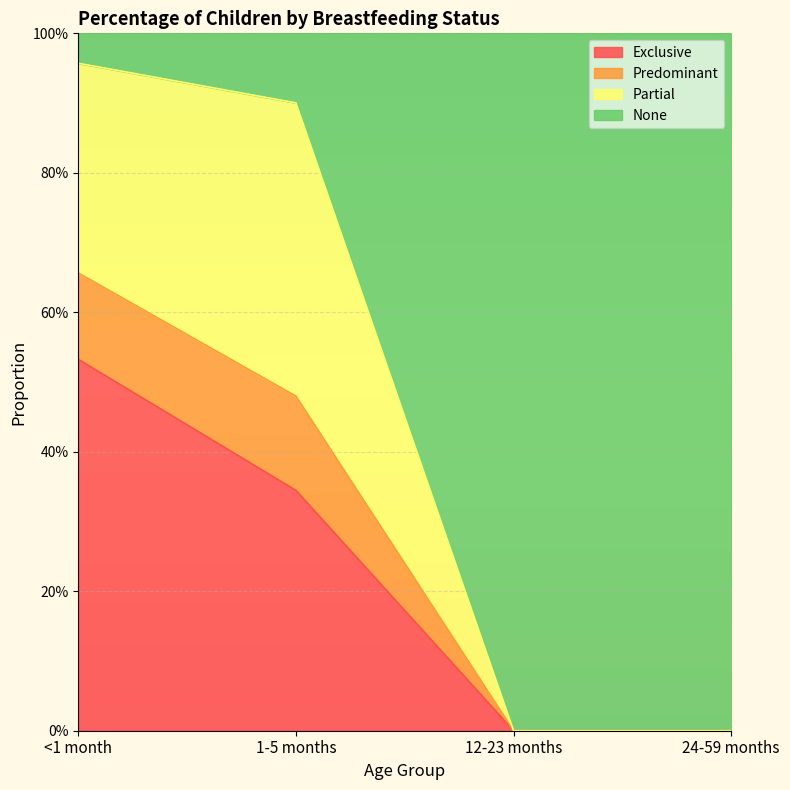

What is the sum of the Exclusive values at 12-23 months and 1-5 months?

0.3